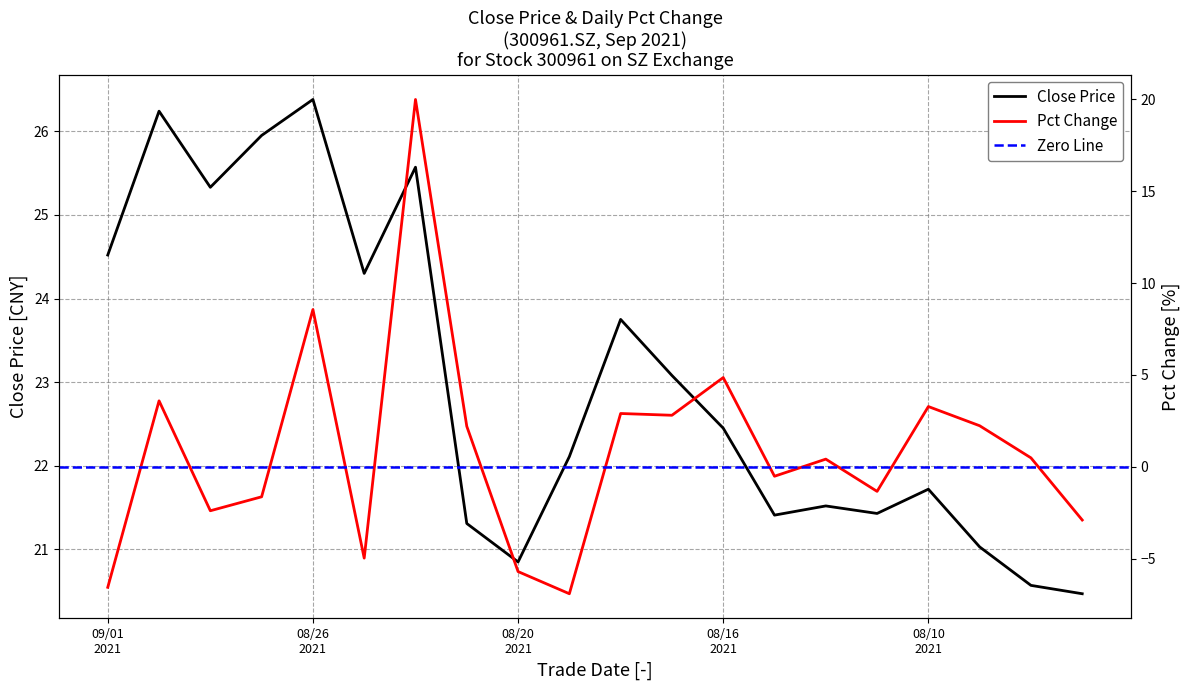

How many data points in close are less than 22?

9